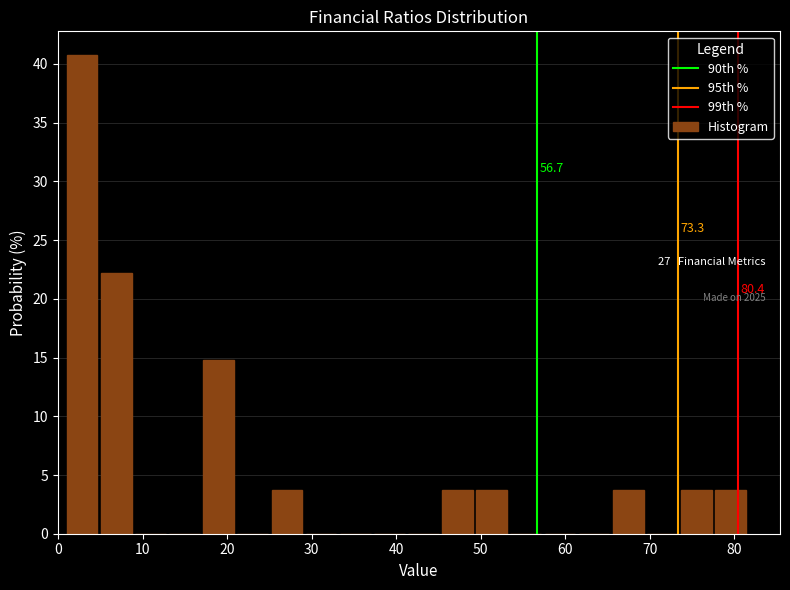

Which range on the x-axis has the tallest bar?

1 to 5